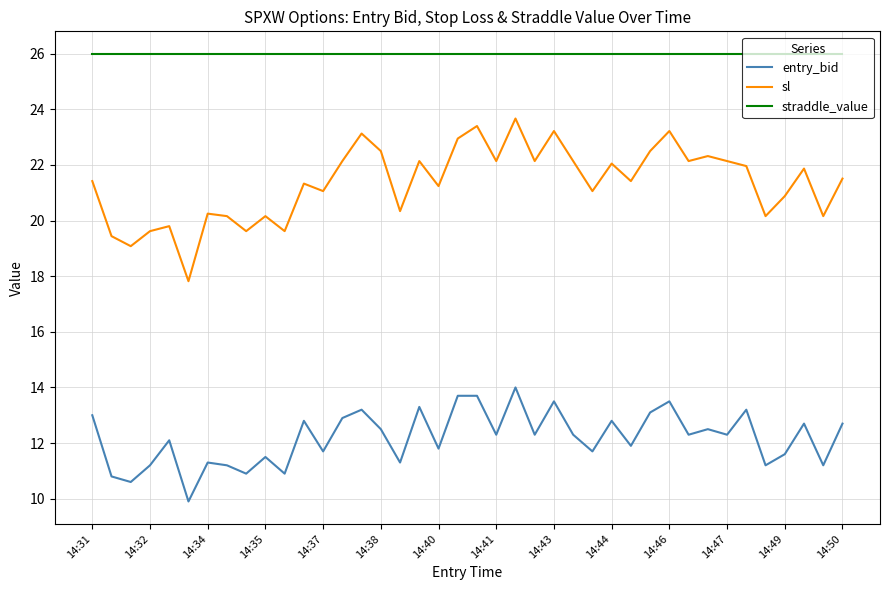

Count the number of data series in this chart.

3